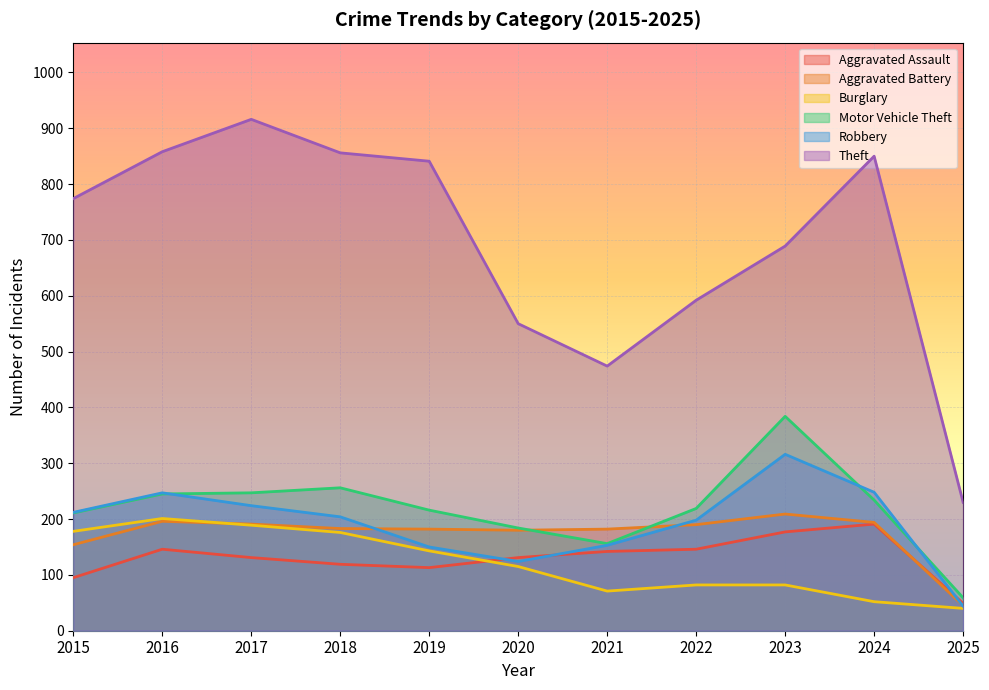

At 2025, list the series in order from largest to smallest.

Theft, Motor Vehicle Theft, Aggravated Assault, Aggravated Battery, Robbery, Burglary